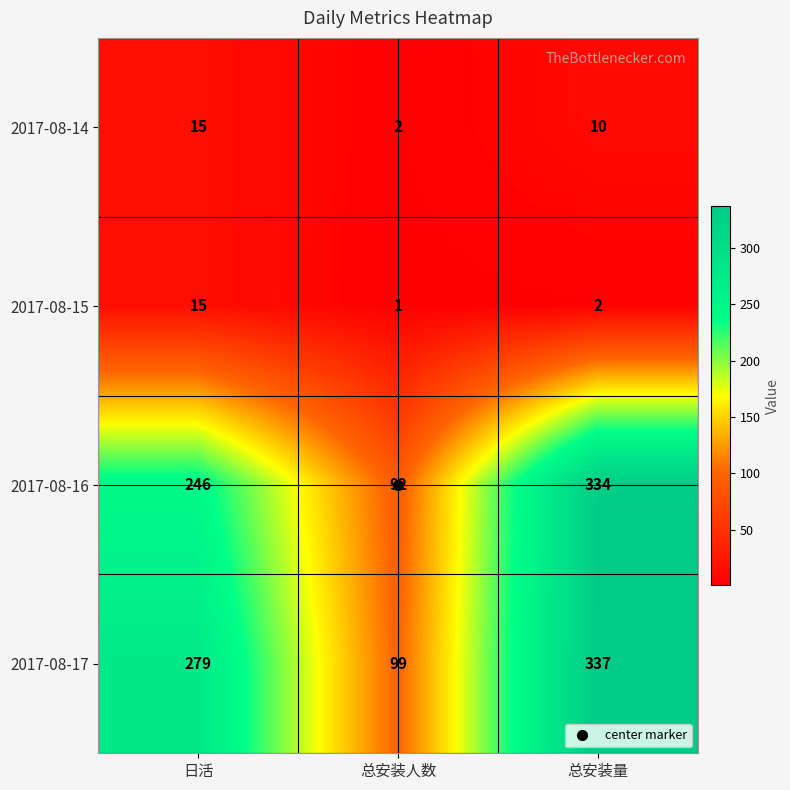

What is the greatest value displayed?

337